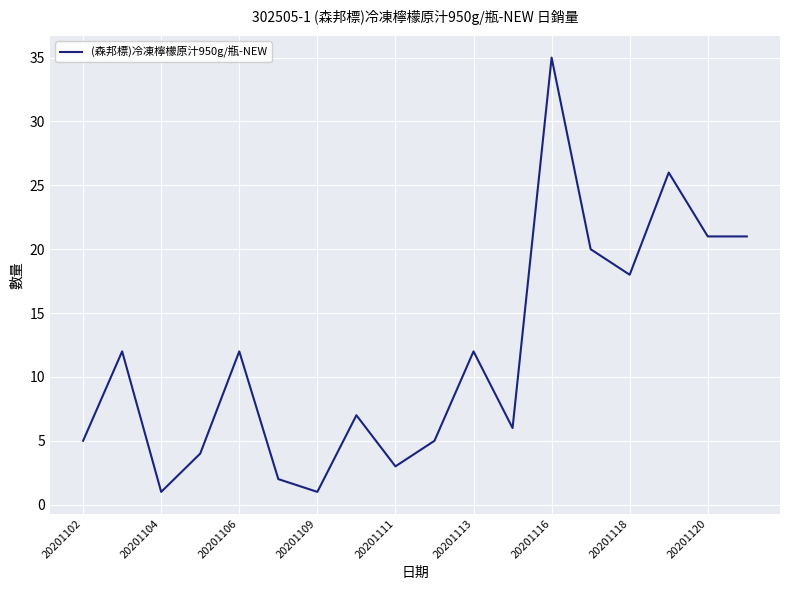

Does the chart have visible grid lines?

Yes